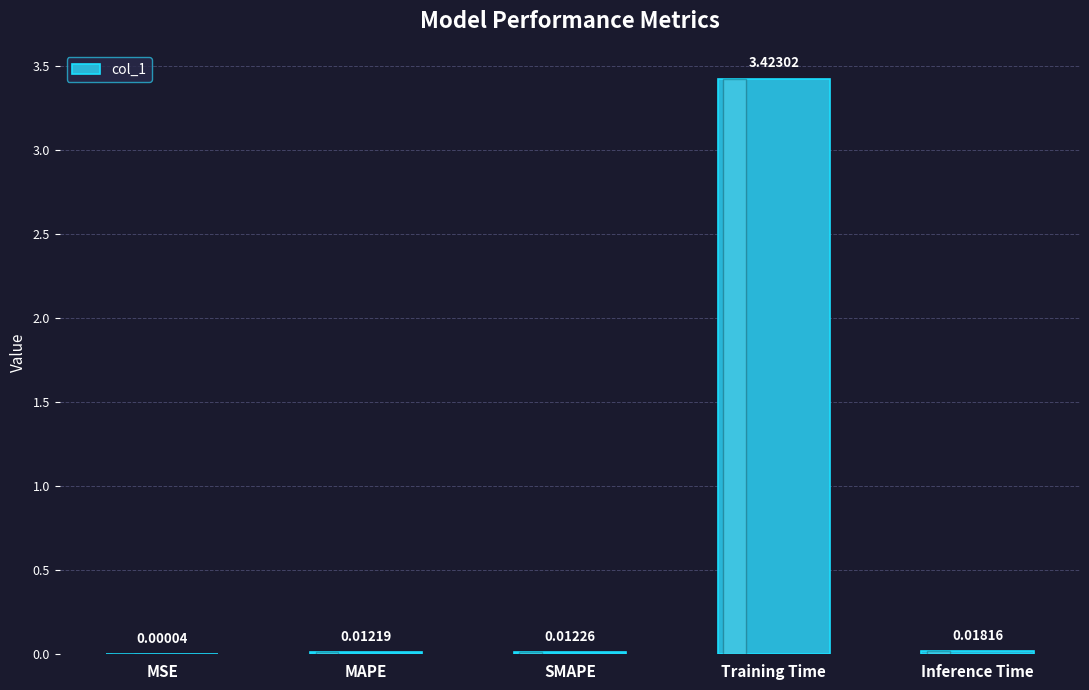

Where is the data nearest to the value 1?

Inference Time